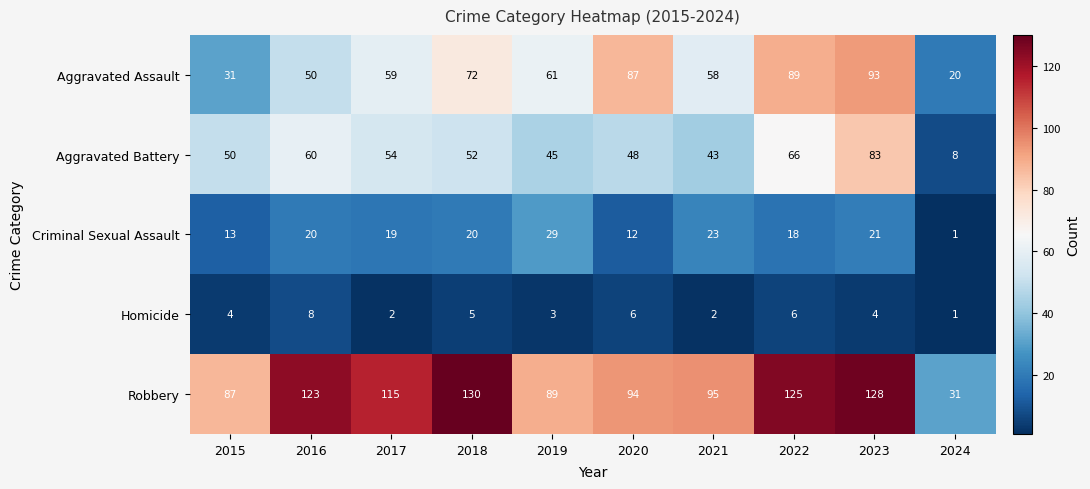

Count the number of categories in the chart.

10